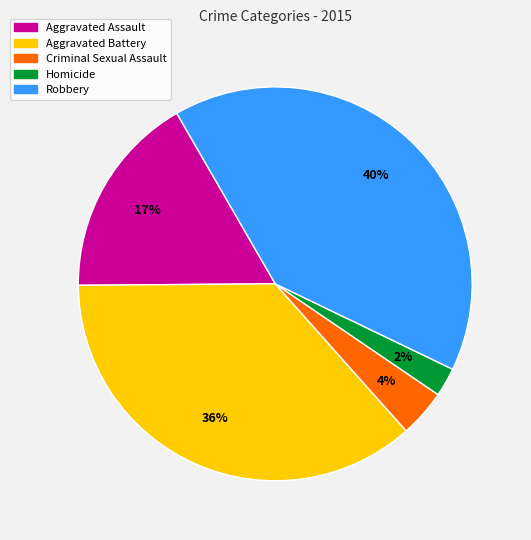

To the nearest percent, what percentage of the pie is Aggravated Assault?

17%